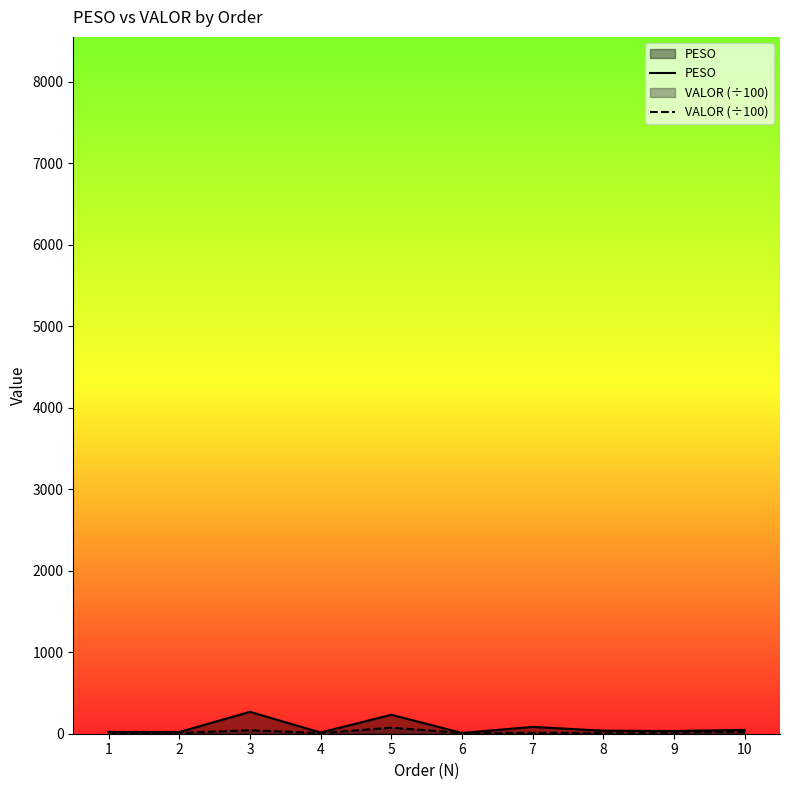

Where is the first local maximum for VALOR (÷100)?

3